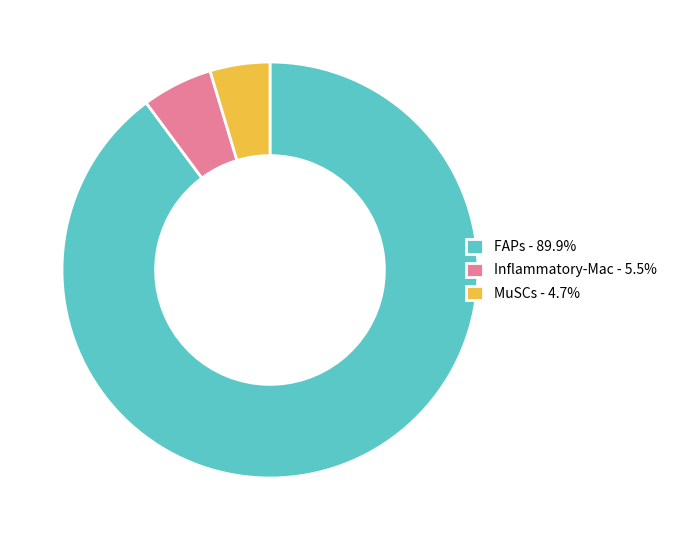

Is there any slice that represents more than half of the pie?

Yes